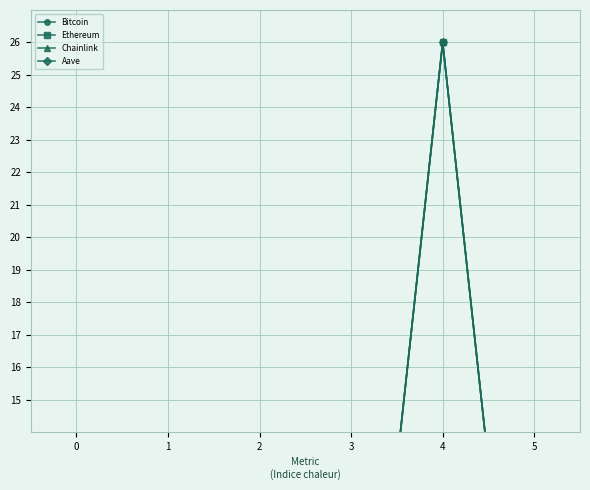

Reading left to right, what are all the values shown in this chart?

Bitcoin: 0.0	0.0	0.0	0.0	26.0	0.0
Ethereum: 0.0	0.0	0.0	0.0	26.0	0.0
Chainlink: 0.0	0.0	0.0	0.0	26.0	0.0
Aave: 0.0	0.0	0.0	0.0	26.0	0.0